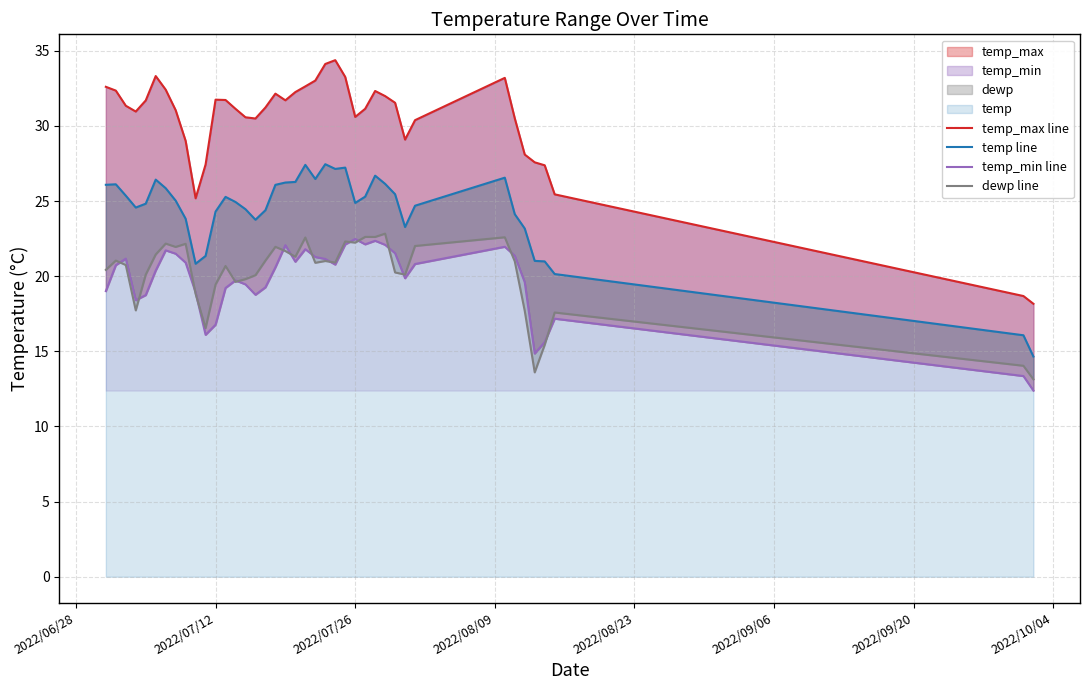

How many interior local peaks does the dewp line series have?

12